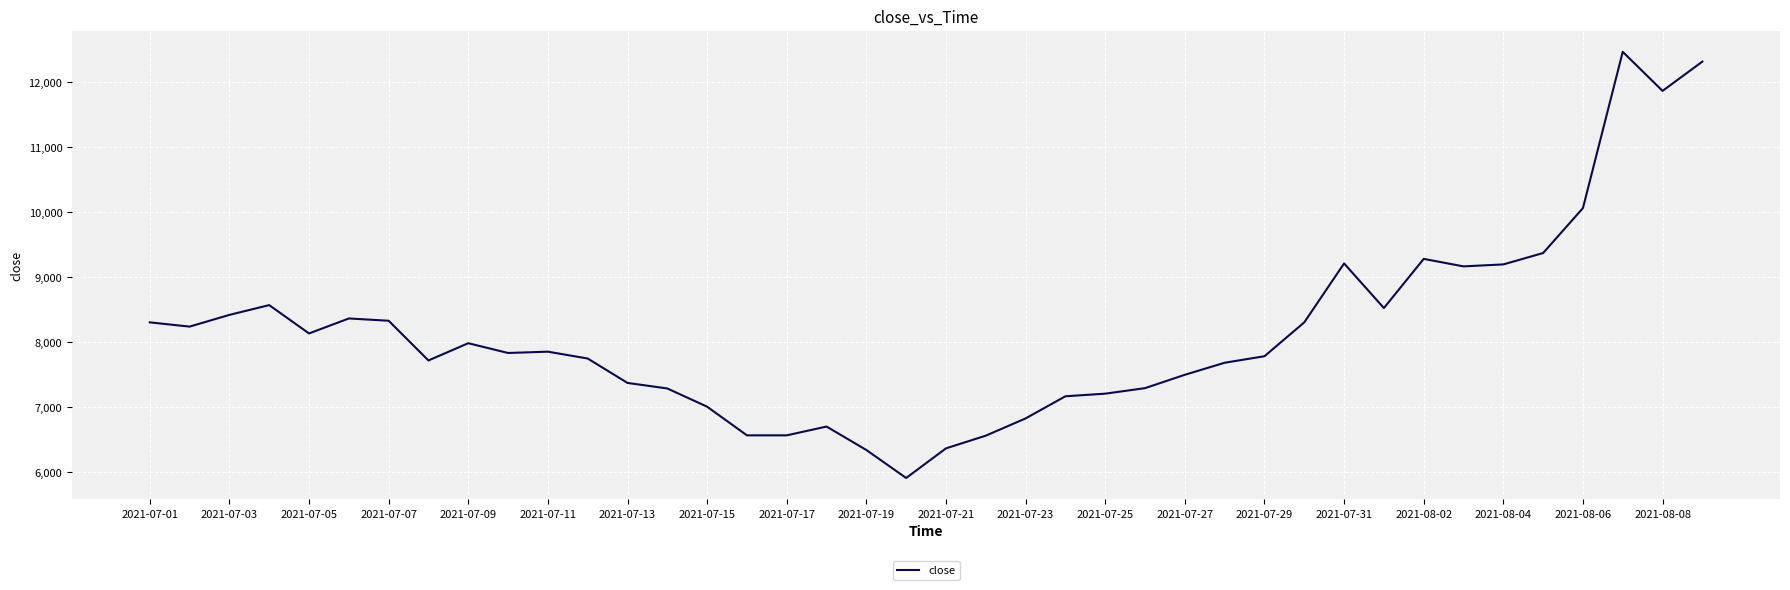

What is the minimum value shown in the chart?

5915